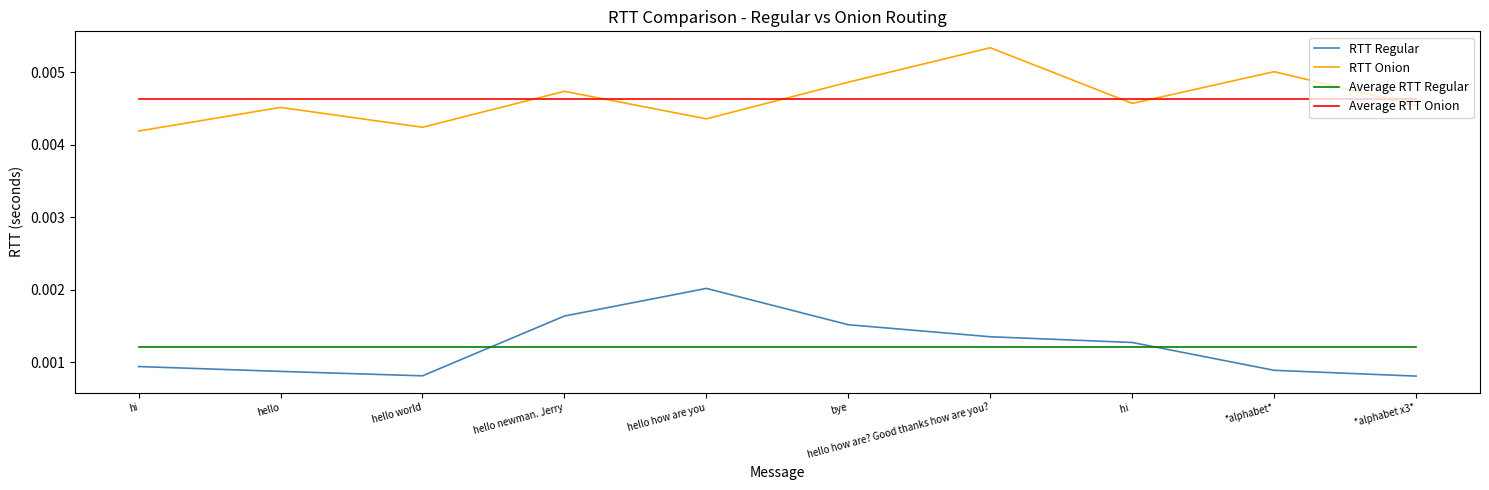

At which category is the sum across all series the highest?

hello how are? Good thanks how are you?